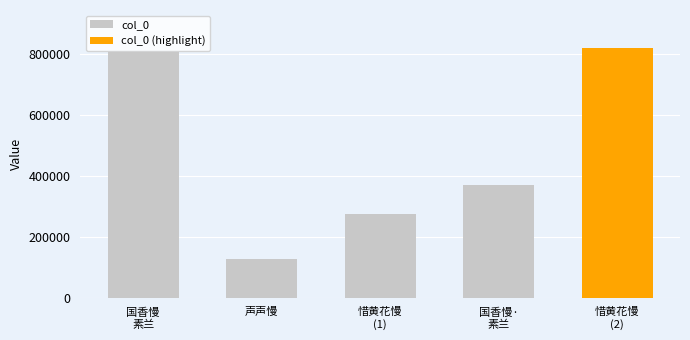

At which label does the data first exceed 370866?

国香慢
素兰